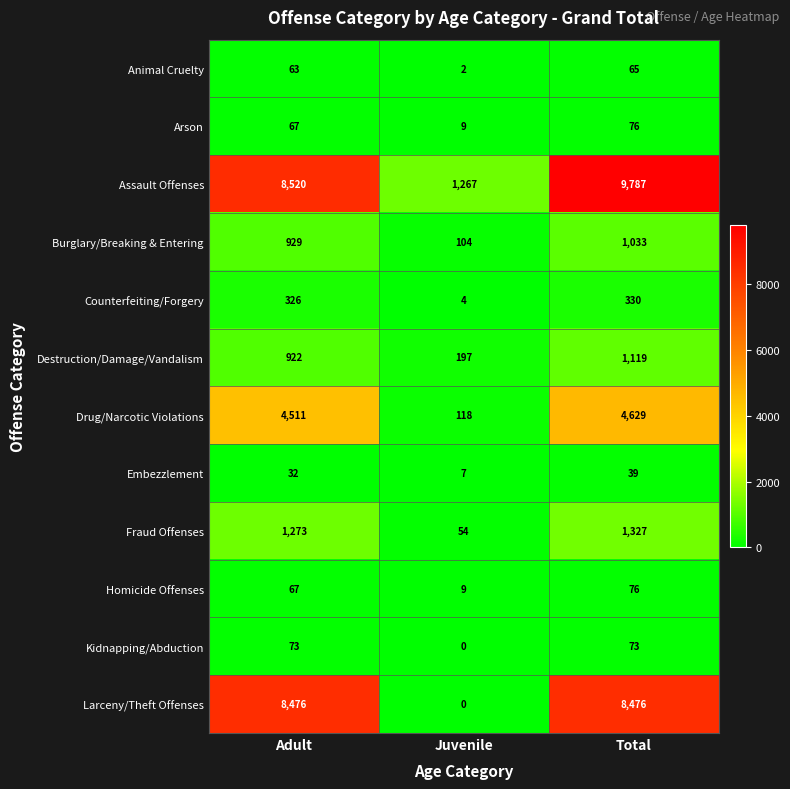

Count the number of data series in this chart.

12